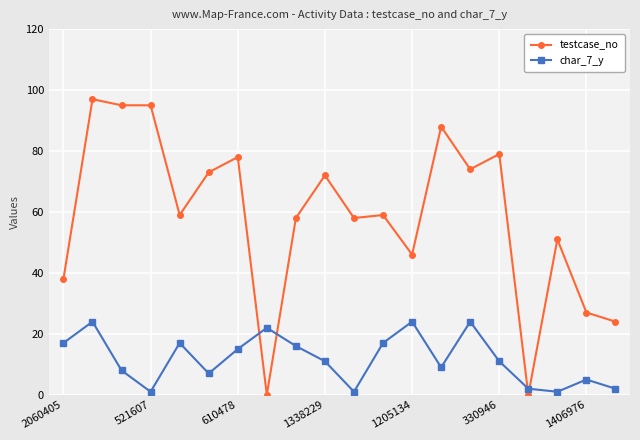

Reading right to left, extract all data points from this chart.

testcase_no: 24	27	51	0	79	74	88	46	59	58	72	58	0	78	73	59	95	95	97	38
char_7_y: 2	5	1	2	11	24	9	24	17	1	11	16	22	15	7	17	1	8	24	17